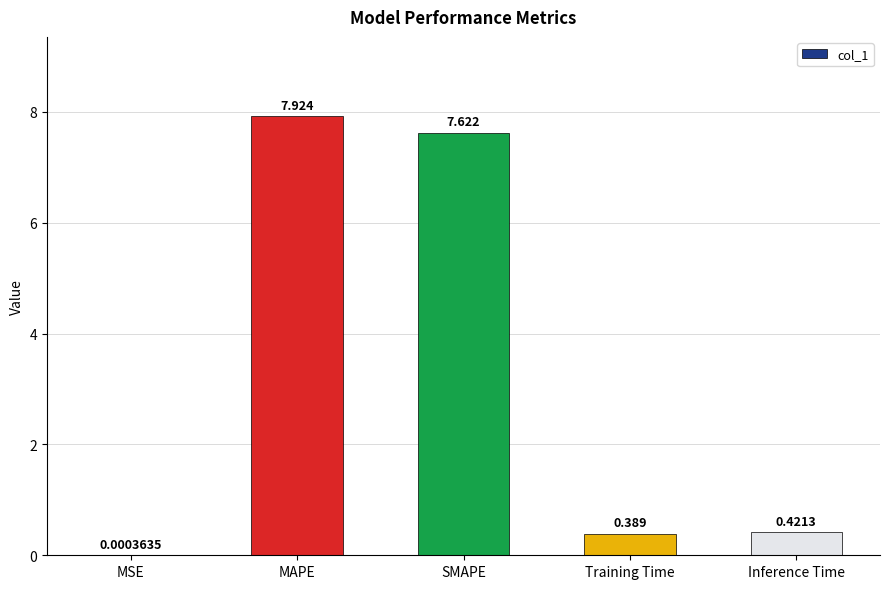

Between Training Time and Inference Time, which is larger?

Inference Time